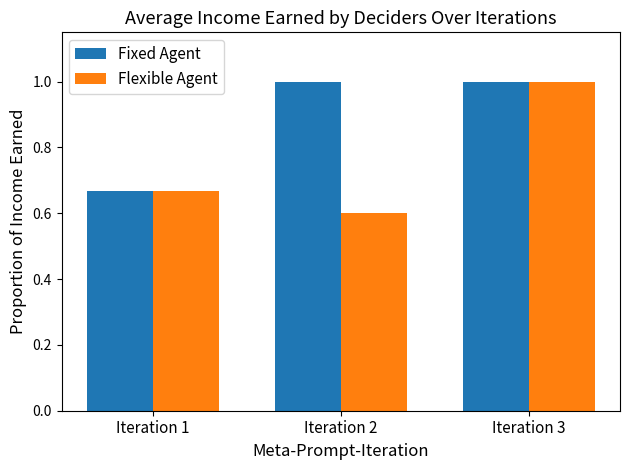

At which category does the chart reach its minimum across all series?

Iteration 2